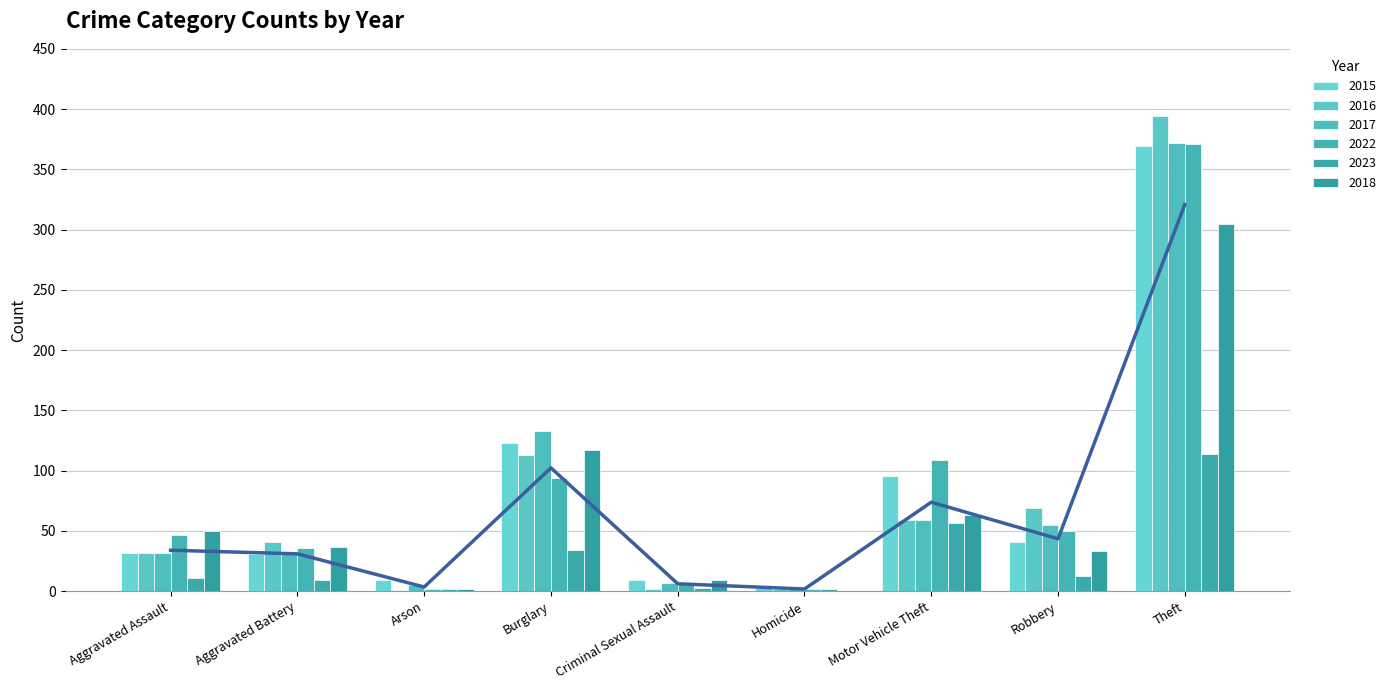

What is the value of the 2022 bar at the 2nd from the left?

36